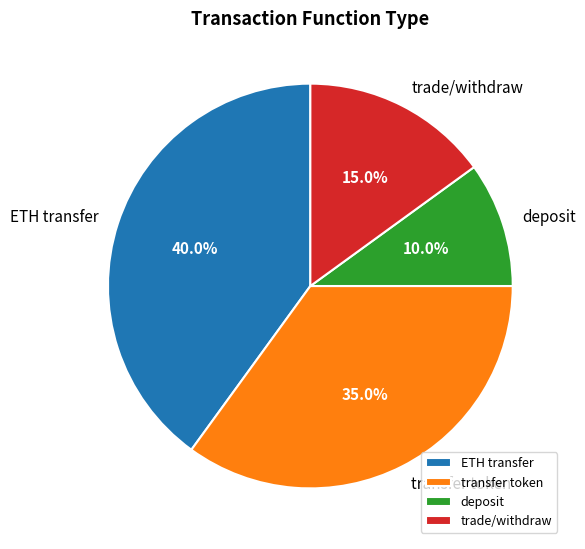

Rank the categories by value from lowest to highest.

deposit, trade/withdraw, transfer token, ETH transfer